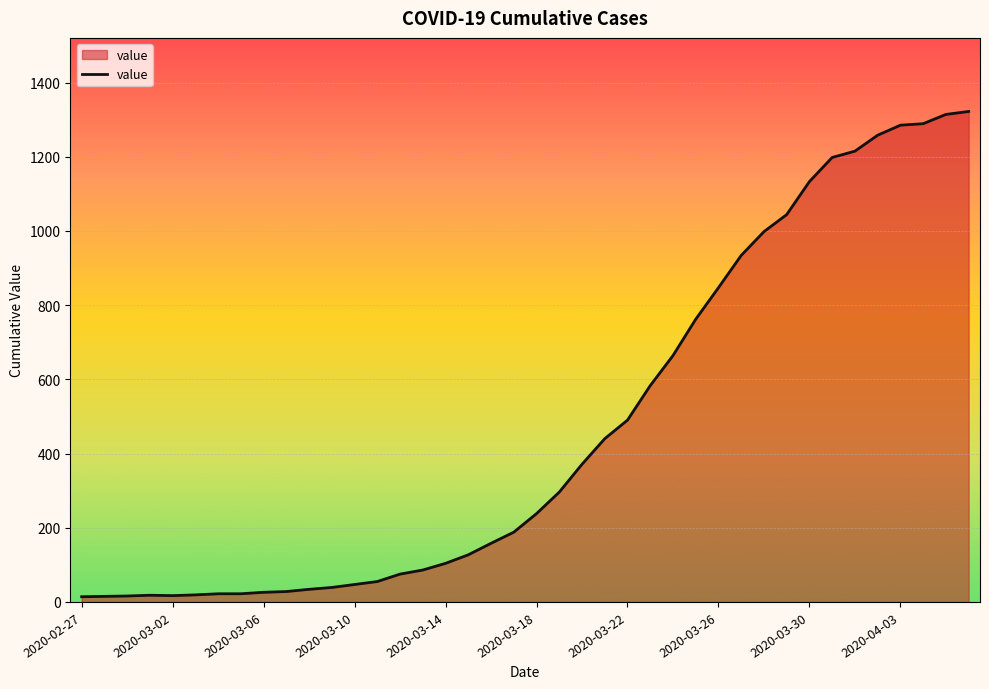

What is the difference between the maximum and minimum values?

1308